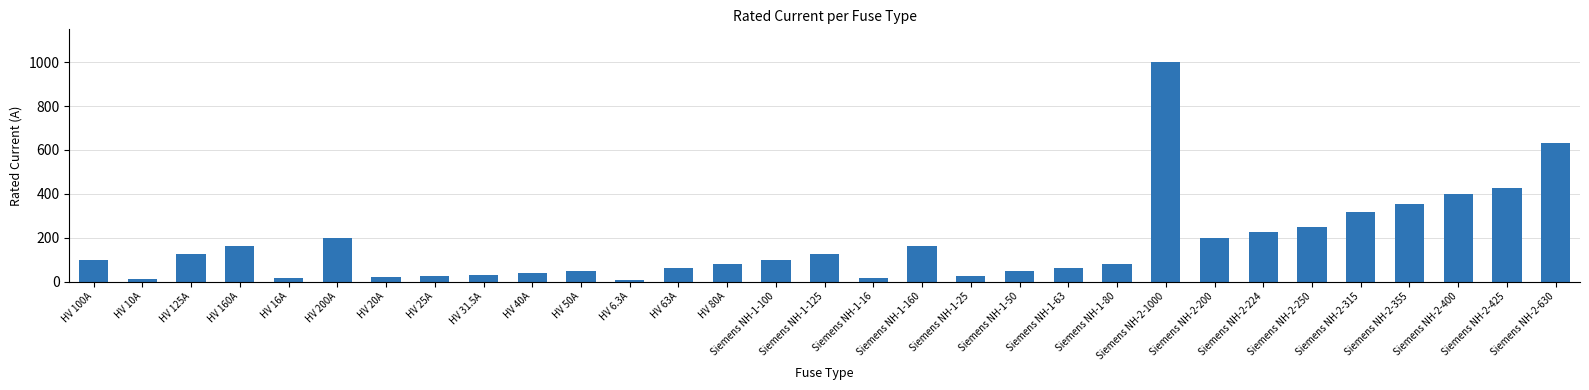

The chart shows a value of 355.0 at Siemens NH-2-355. True or false?

True